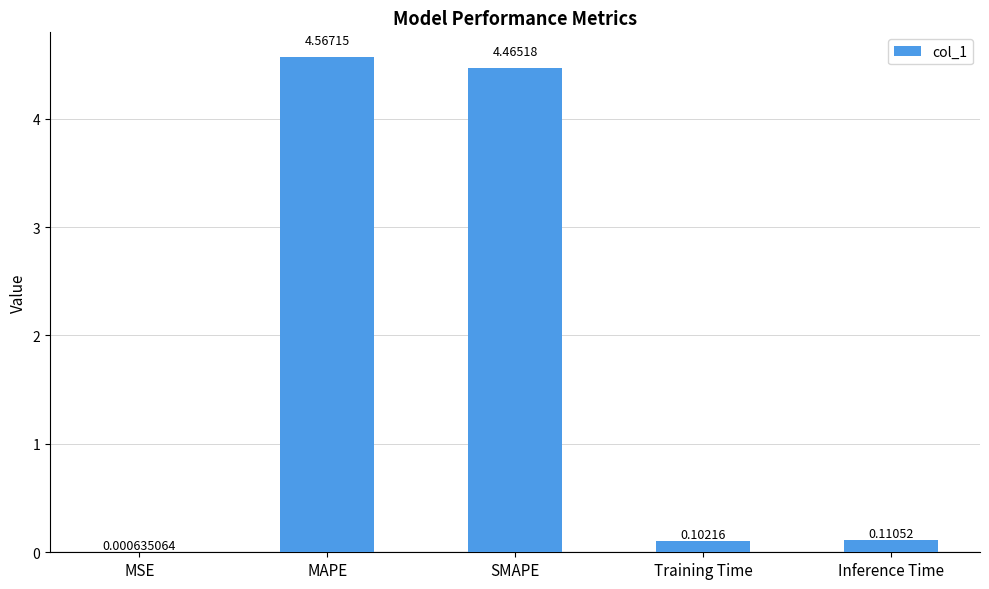

What is the sum of all values?

9.2